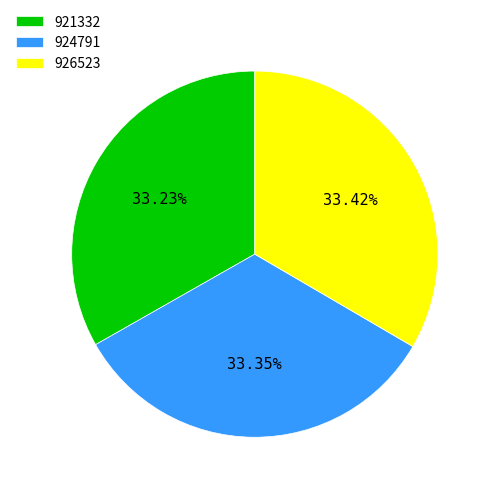

Is there a majority slice in this chart?

No